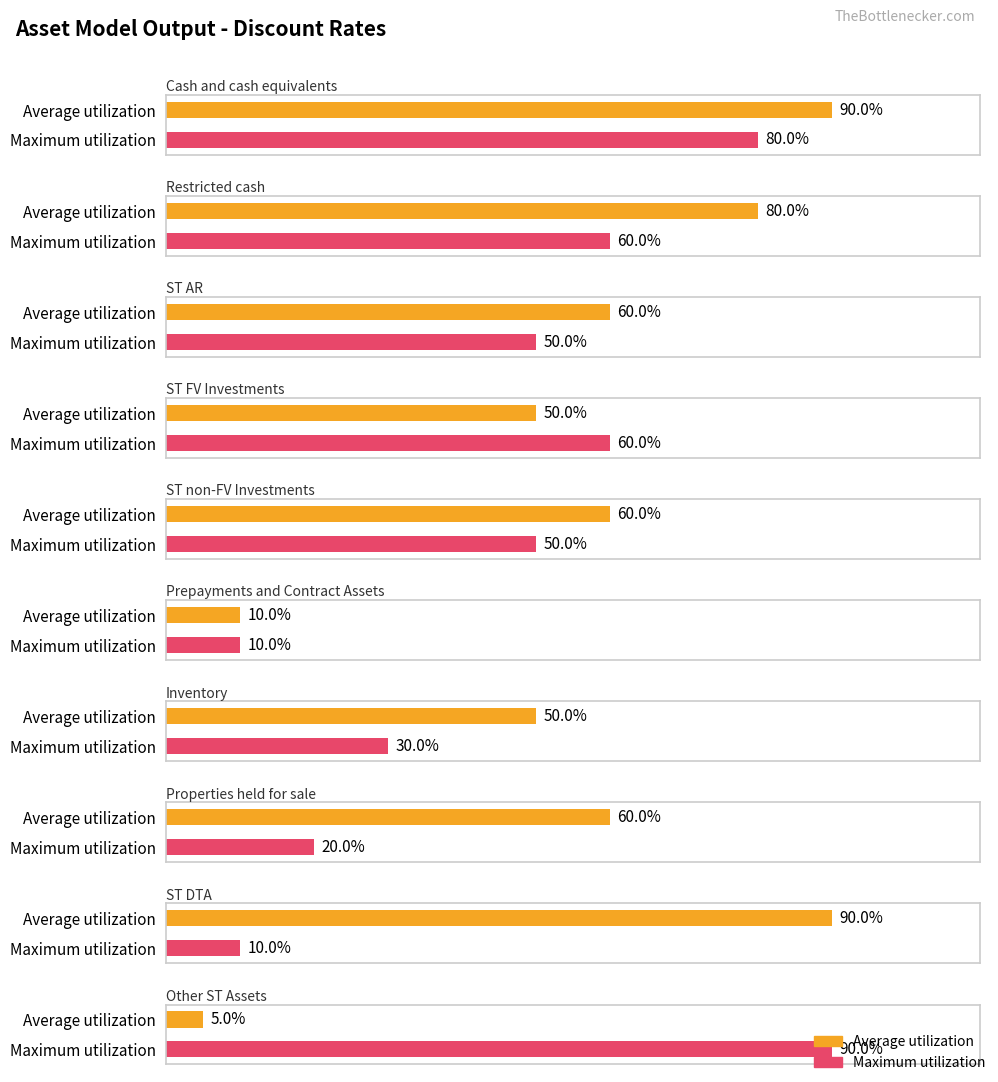

Where is Maximum utilization nearest to the value 0?

Prepayments and Contract Assets